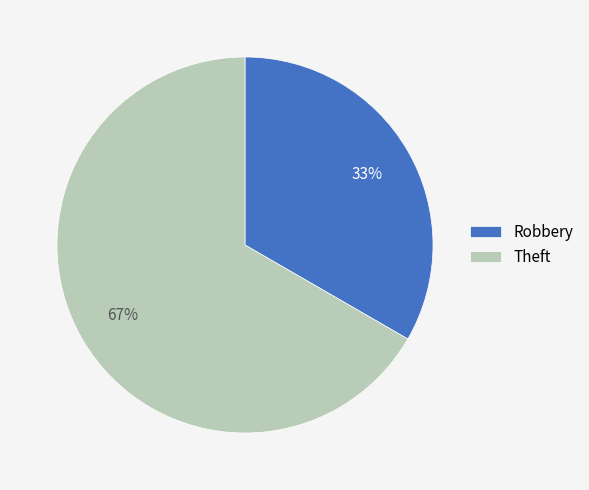

Which category accounts for the majority?

Theft